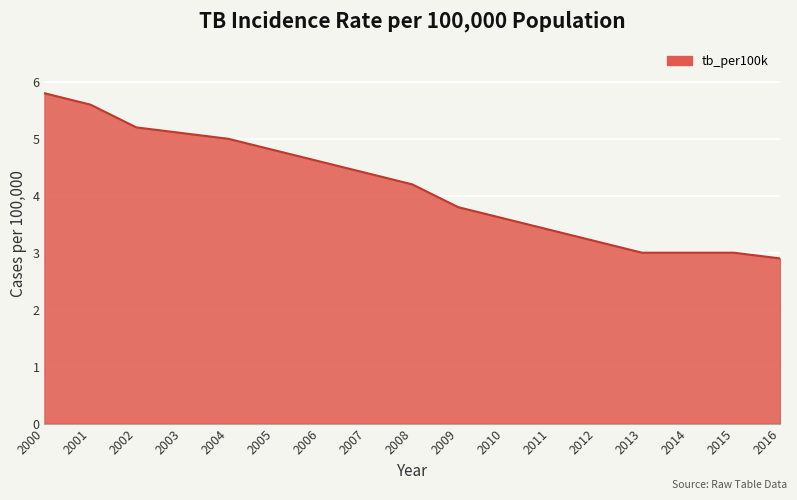

True or false: there are more than 1 points higher than both neighbors.

False